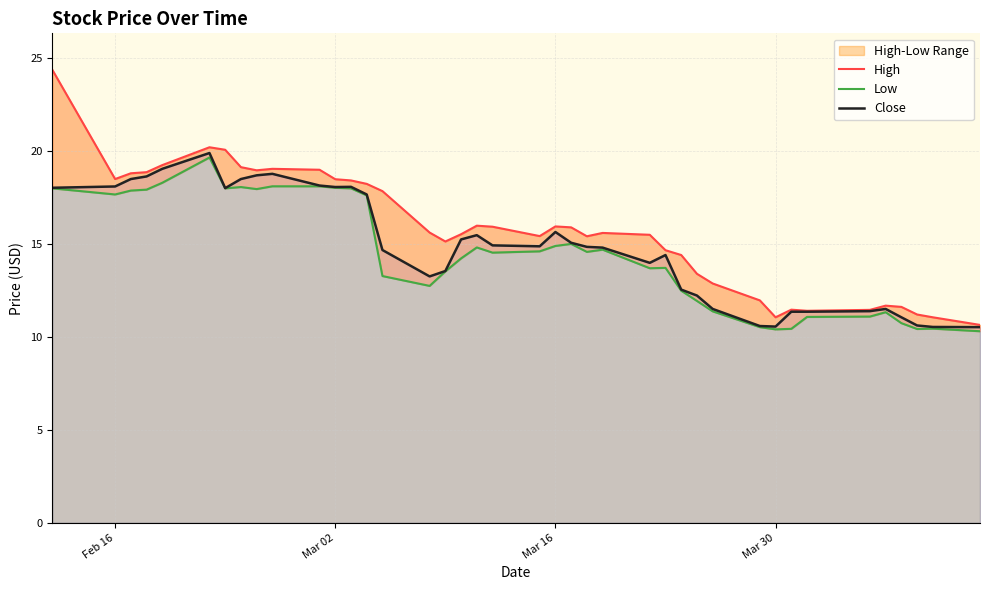

What is the maximum value for Close?

19.9